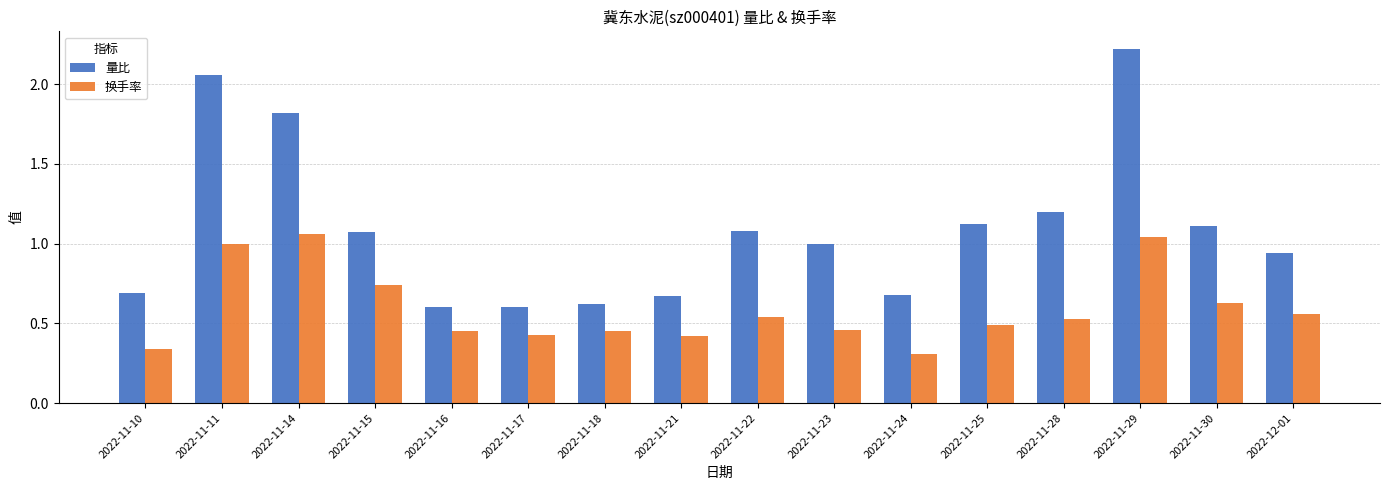

Between 2022-11-16 and 2022-11-24, which series saw the biggest shift?

换手率